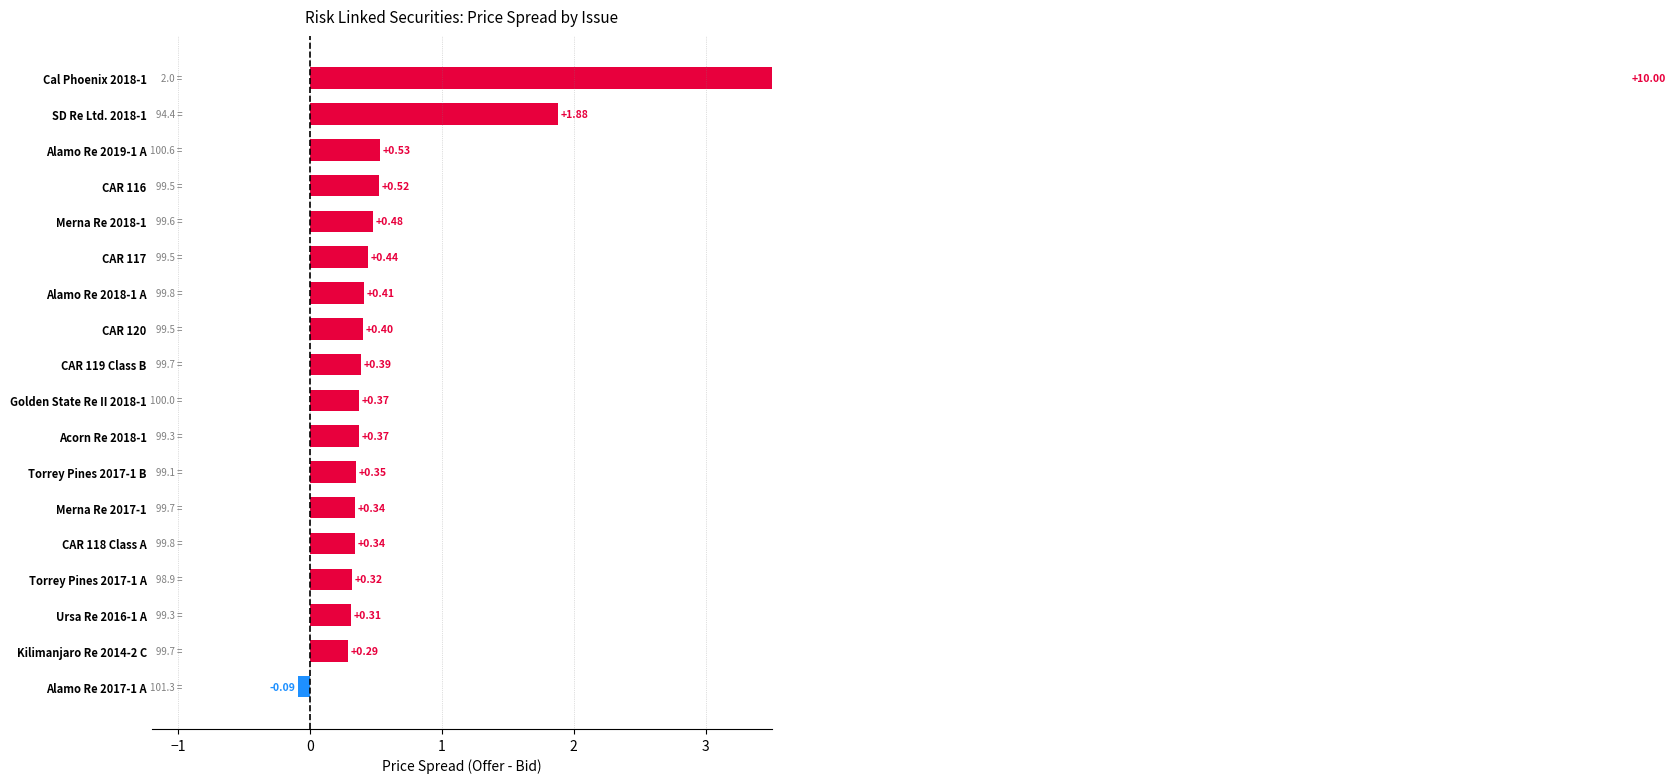

What is the difference between the maximum and minimum values?

10.1